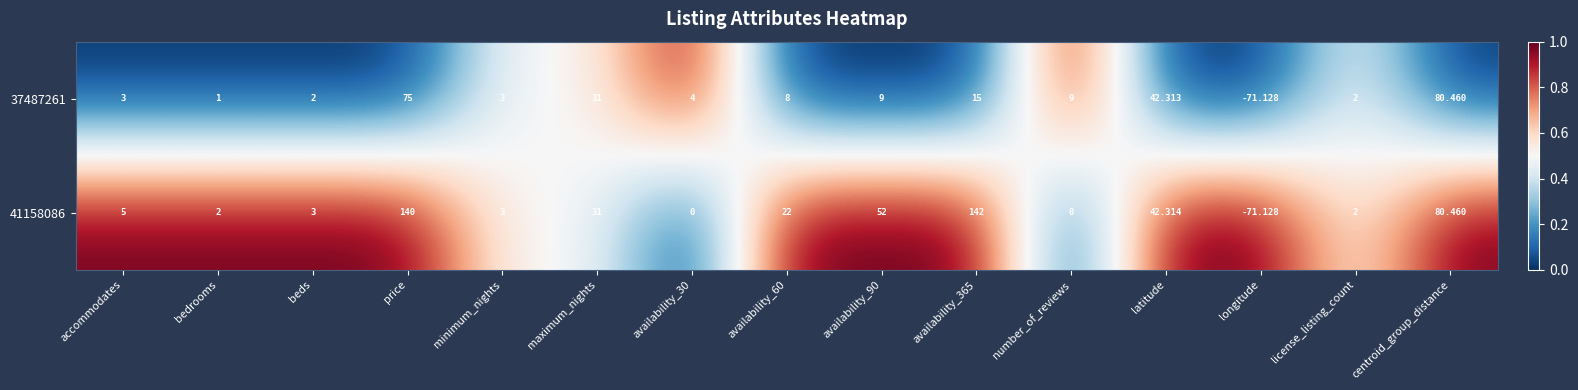

Where is 41158086 nearest to the value 35?

maximum_nights